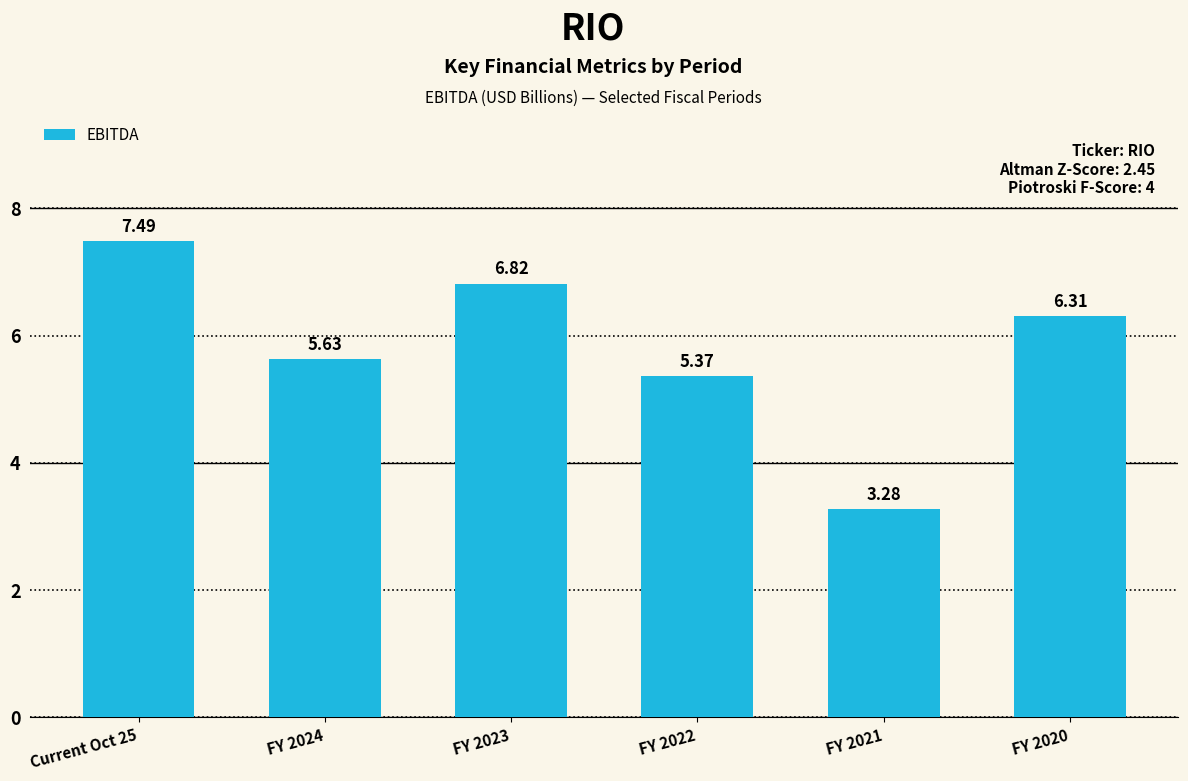

What is the label of the 1st bar from the right?

FY 2020